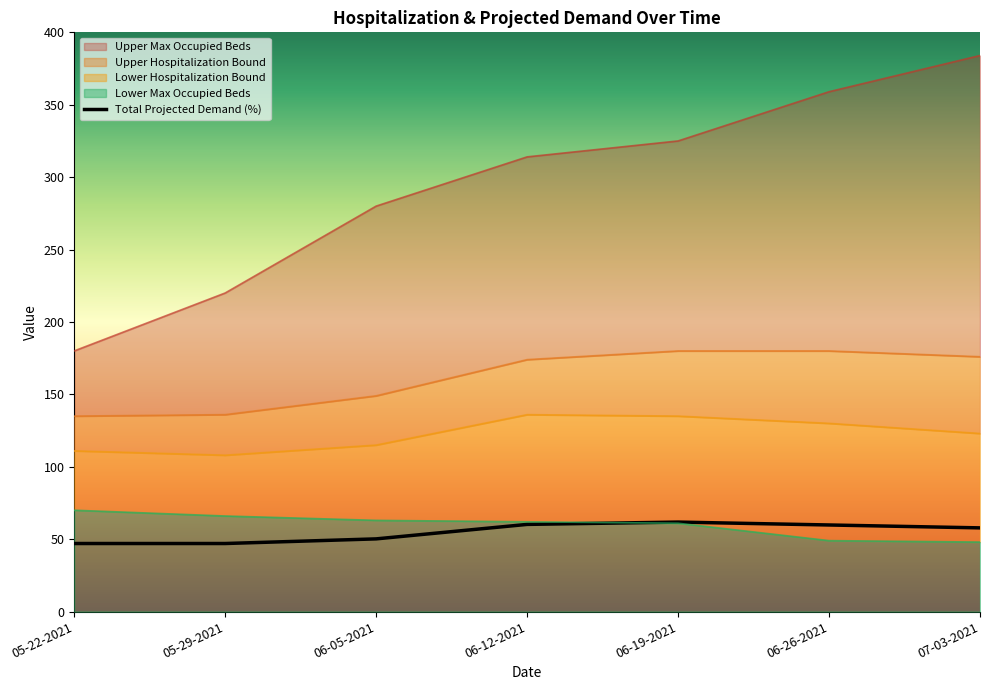

Between 06-19-2021 and 05-29-2021, which is larger?

06-19-2021